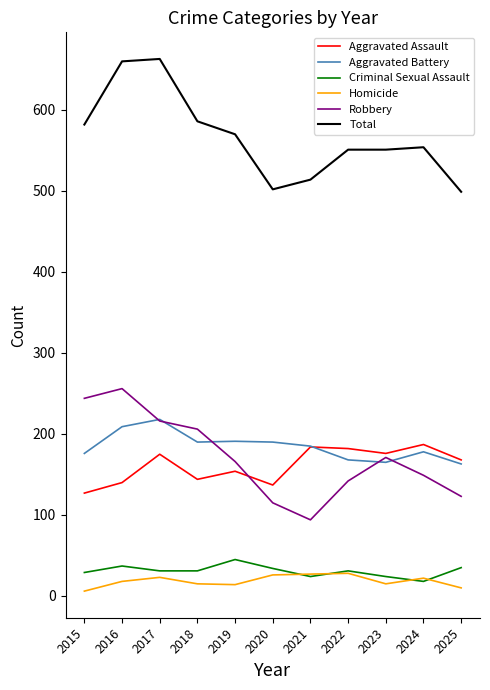

Is the value of Homicide at 2019 greater than the value of Total at 2017?

No